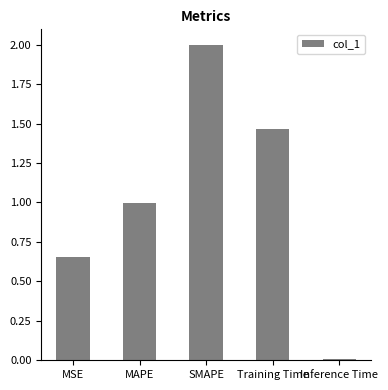

Which label corresponds to the largest value in the chart?

SMAPE